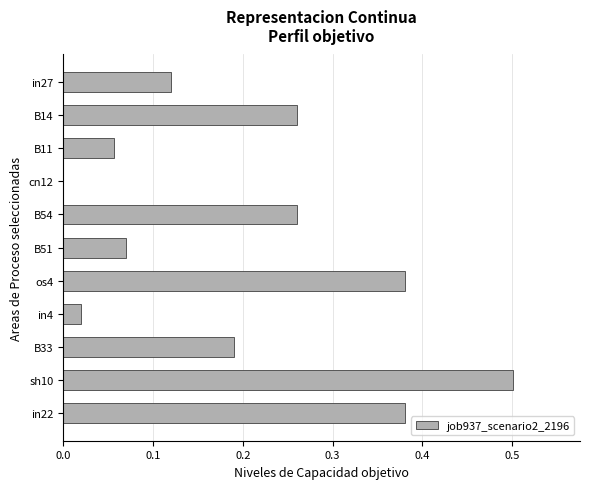

Where is the data nearest to the value 0?

cn12